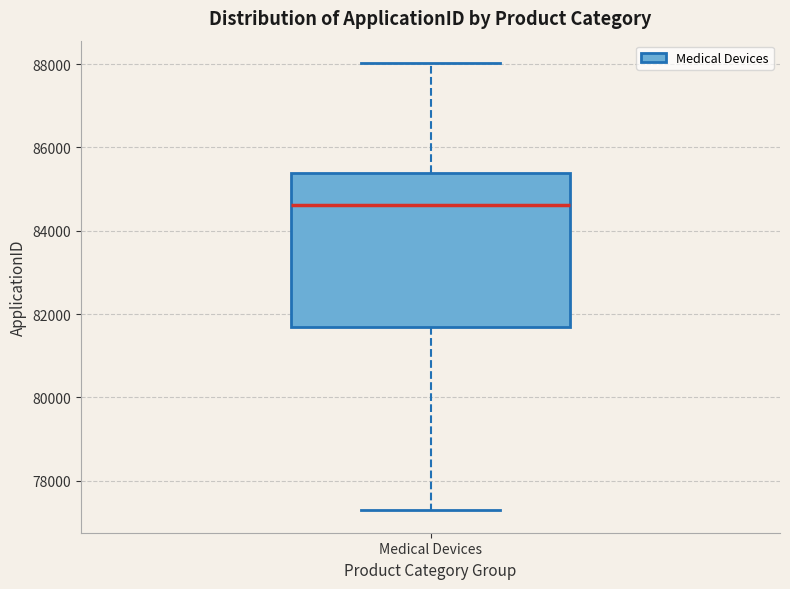

Read this box plot against the y-axis: the position of the median line, the range covered by the box, and the ends of both whiskers. The values are not printed on the chart, so give them approximately, as read against the axis.

median 84600, box 81600 to 85400, whiskers 77200 to 88000